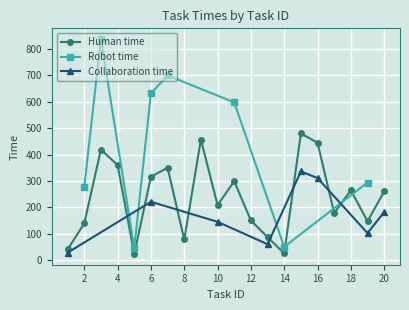

Reading right to left, list all the values displayed in this chart.

Human time: 260	147	265	178	445	480	25	87	150	299	208	457	78	350	316	23	360	419	139	40
Robot time: -1	294	-1	-1	-1	-1	50	-1	-1	598	-1	-1	-1	700	632	46	-1	838	278	-1
Collaboration time: 182	102	-1	-1	311	336	-1	60	-1	-1	145	-1	-1	-1	221	-1	-1	-1	-1	28